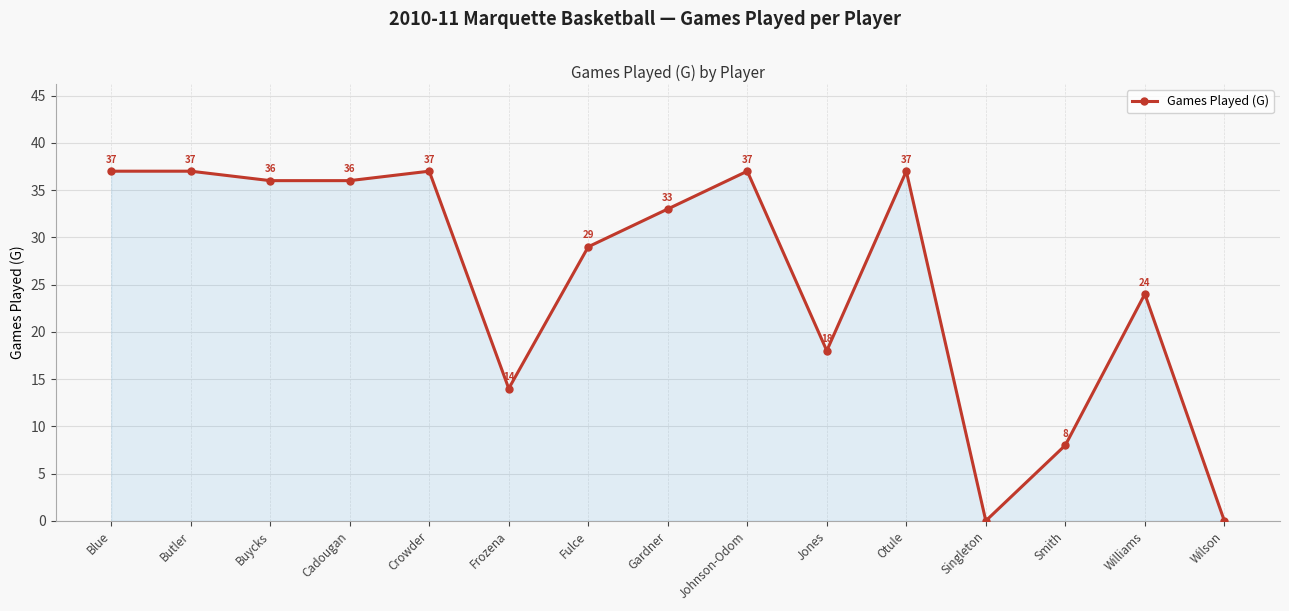

What is the sum of all values?

383